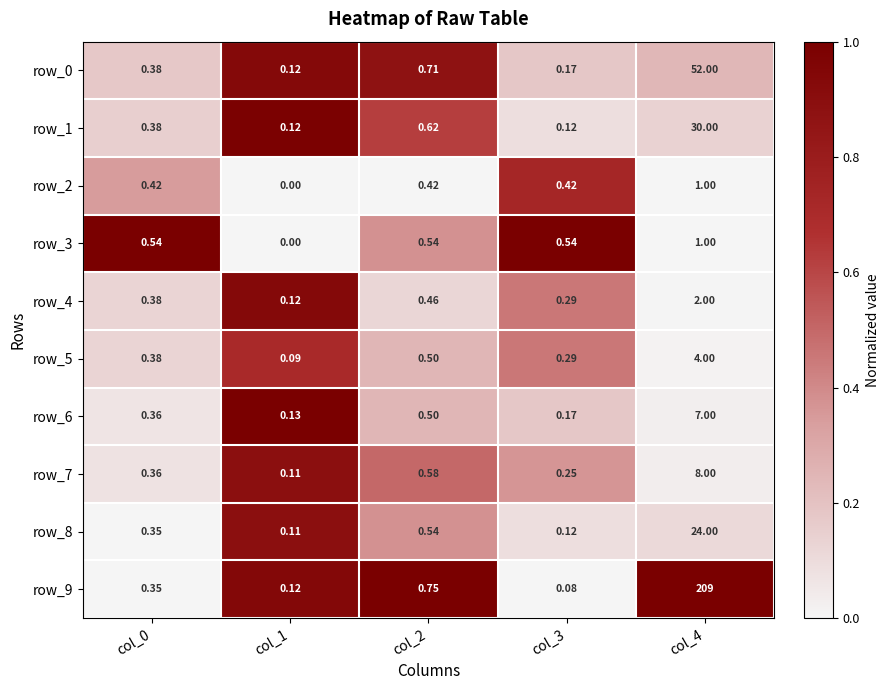

Count the number of categories in the chart.

5